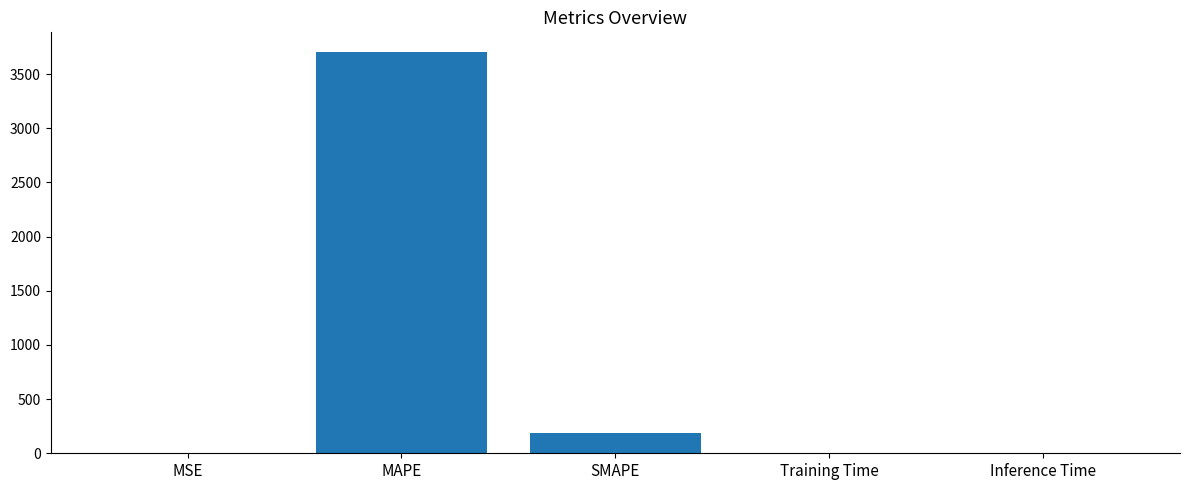

The value at MAPE is 4991.5. True or false?

False